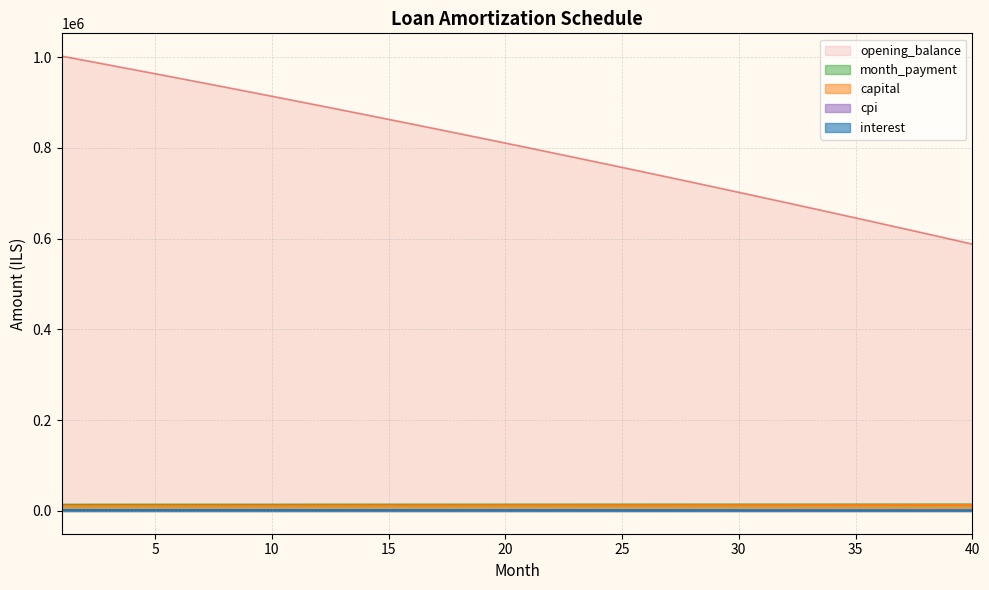

At which label does capital reach its minimum?

1